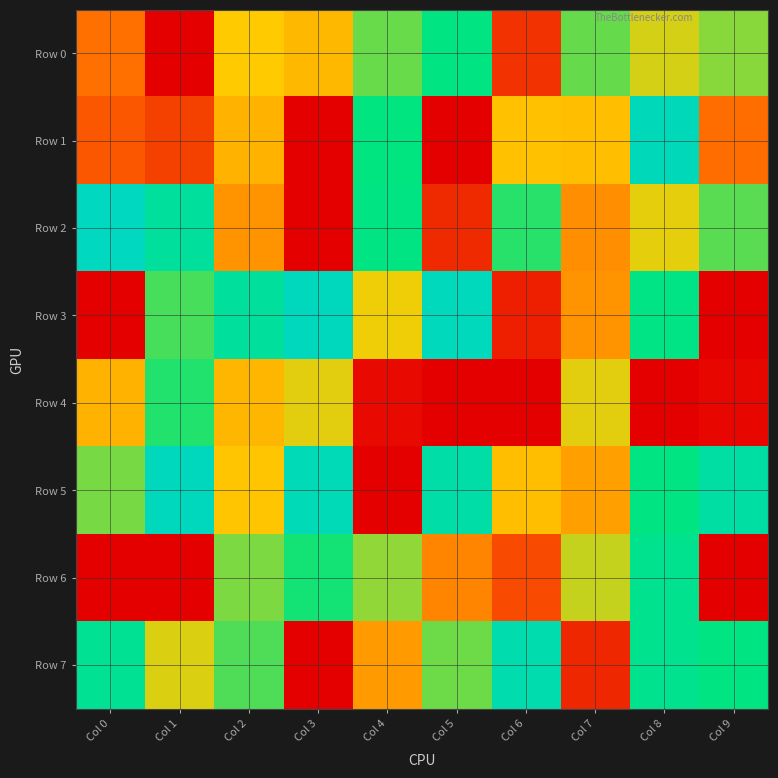

Which series has the largest total across all categories?

Row 5